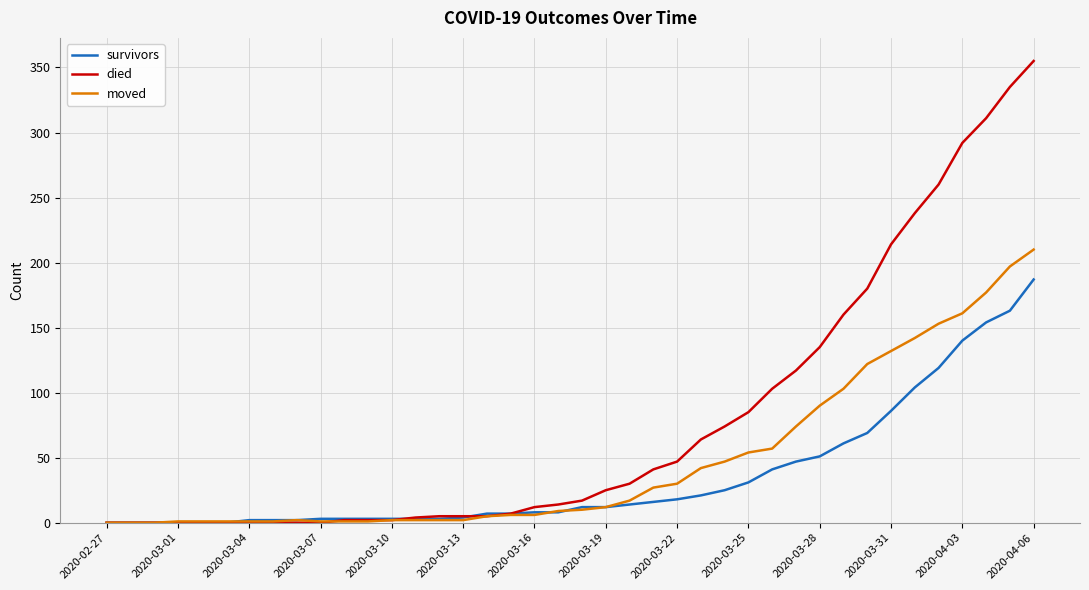

Which series has the largest total across all categories?

died